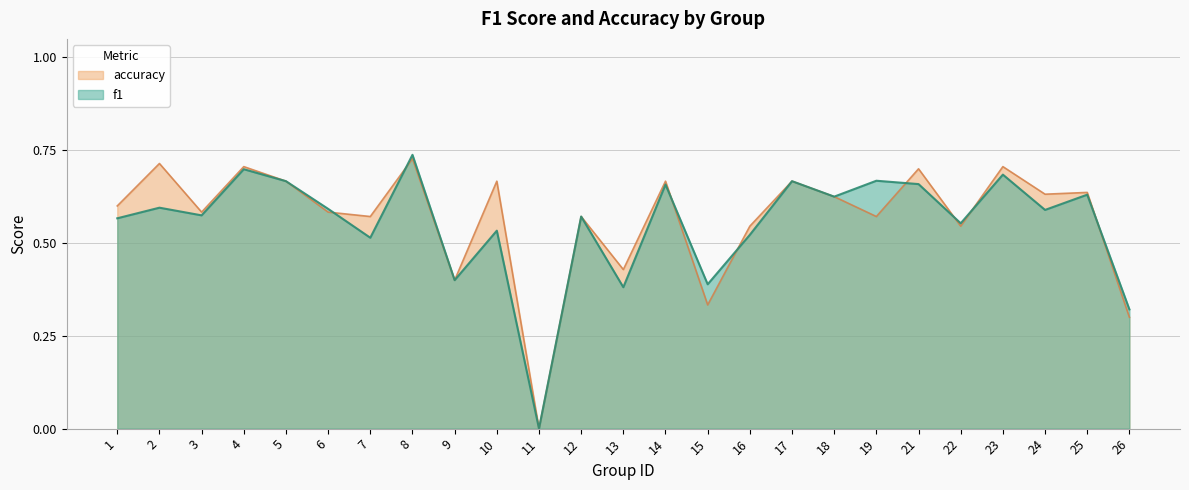

What is the approximate value of f1 at 24?

0.6